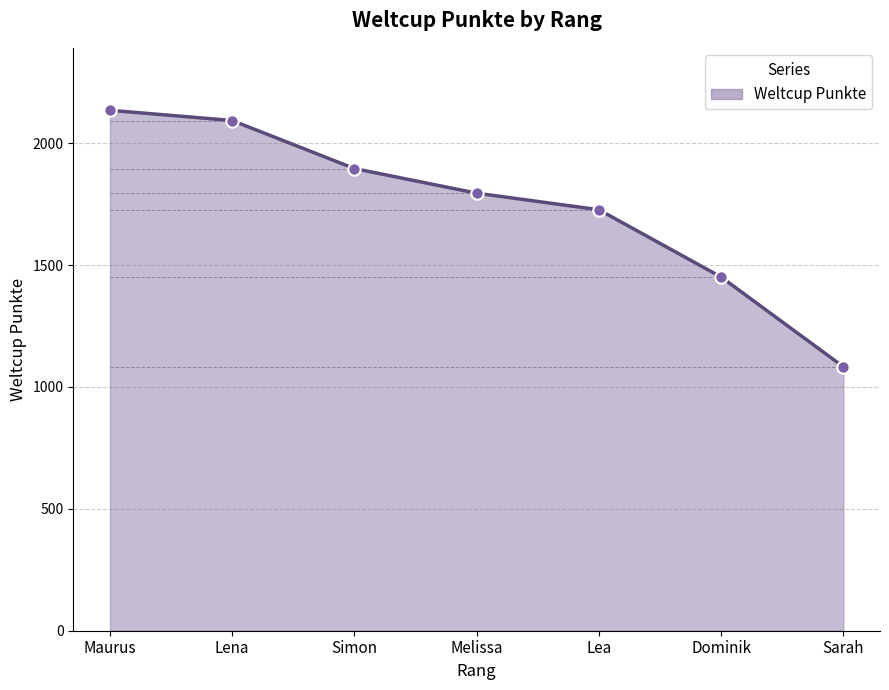

What is the change in value from Simon to Lea?

-169